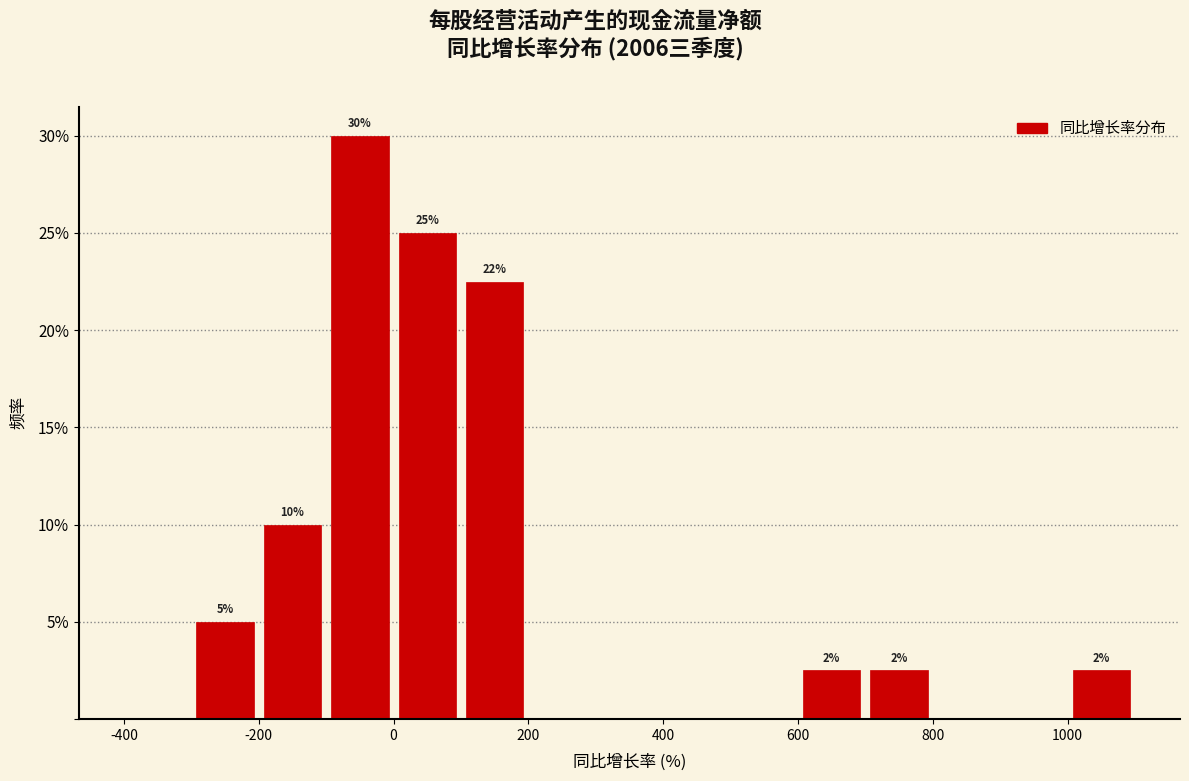

Which range on the x-axis has the tallest bar?

-100 to 0